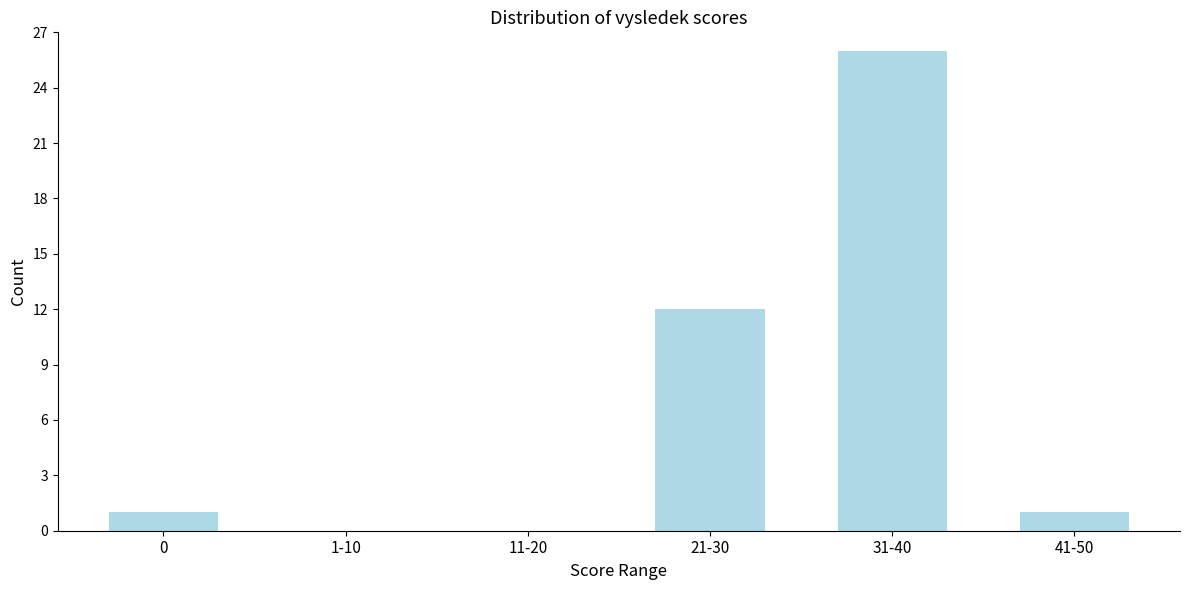

Reading right to left, what are all the values shown in this chart?

41-50=1	31-40=26	21-30=12	11-20=0	1-10=0	0=1